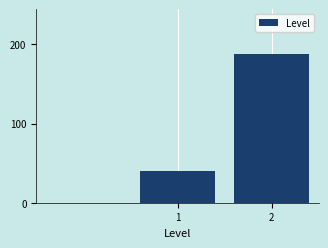

Reading left to right, transcribe all the data shown in this chart.

40	188